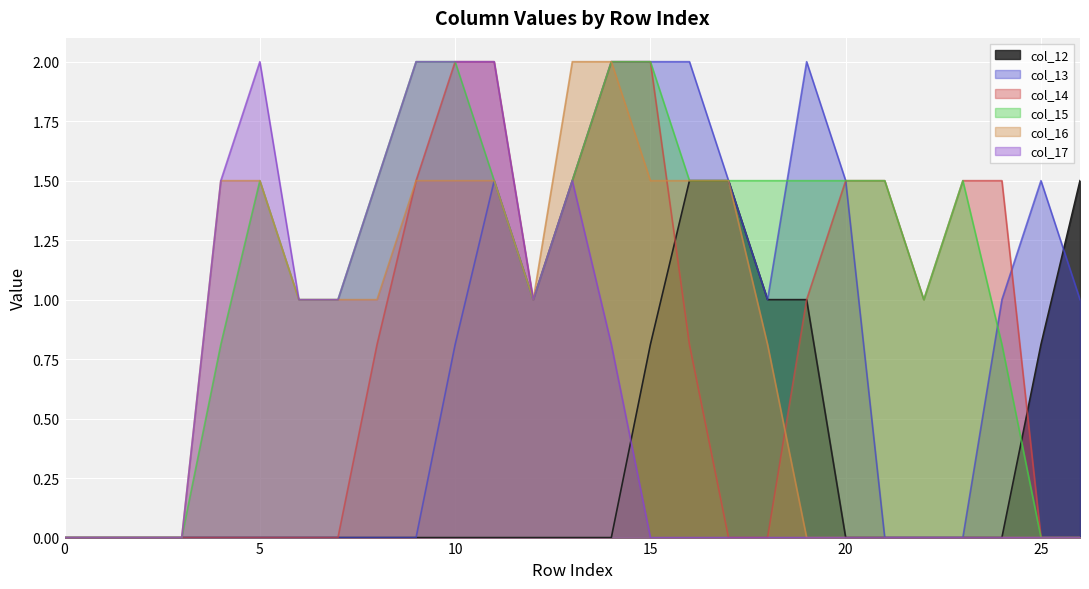

Is it true that col_17 equals 0.7 at 18?

False